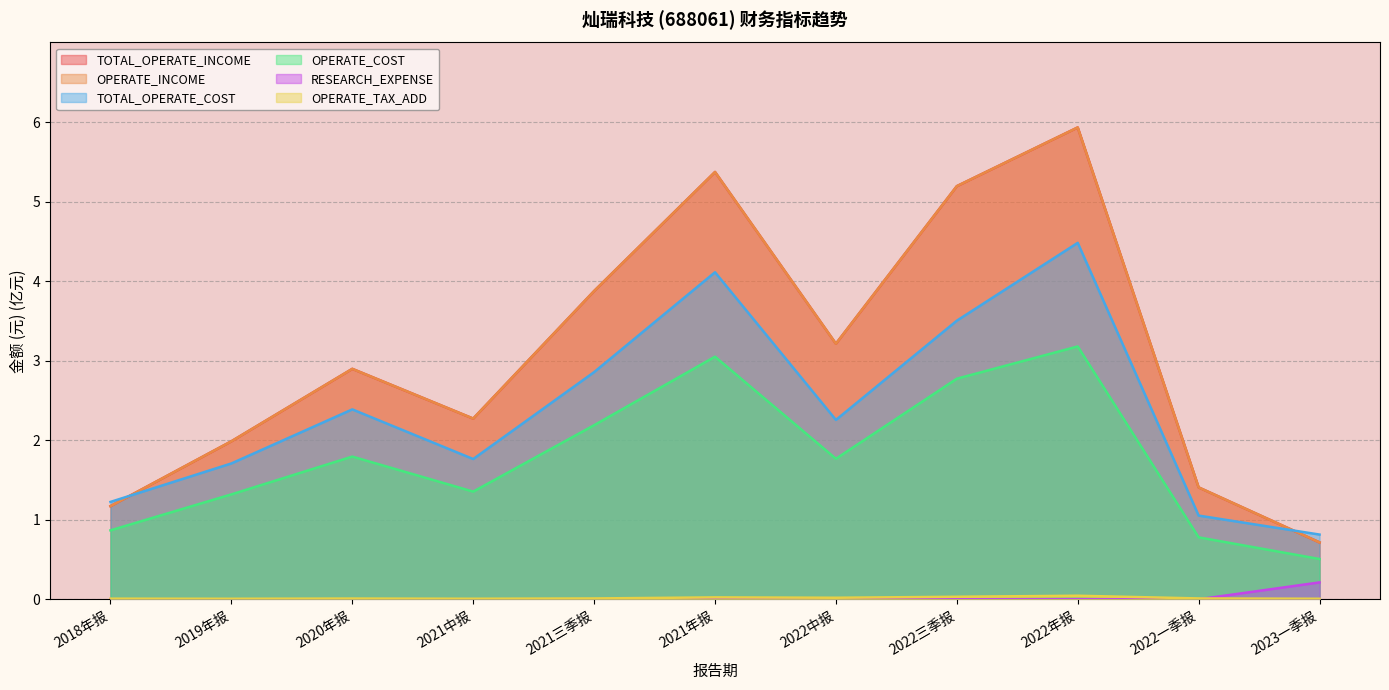

True or false: TOTAL_OPERATE_INCOME and OPERATE_TAX_ADD intersect in this chart.

False